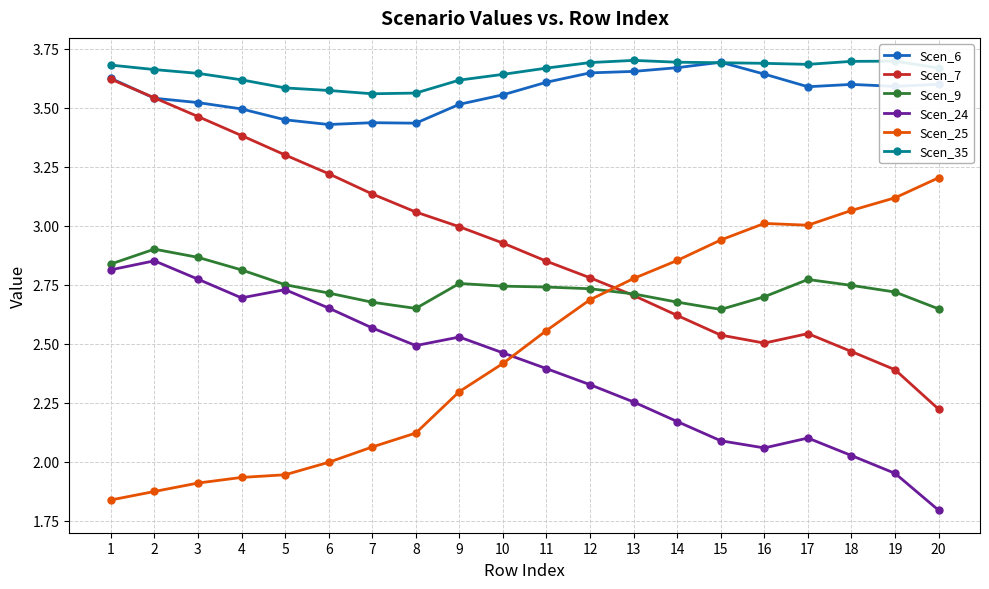

Is it true that Scen_9 equals 2.8 at 9?

True